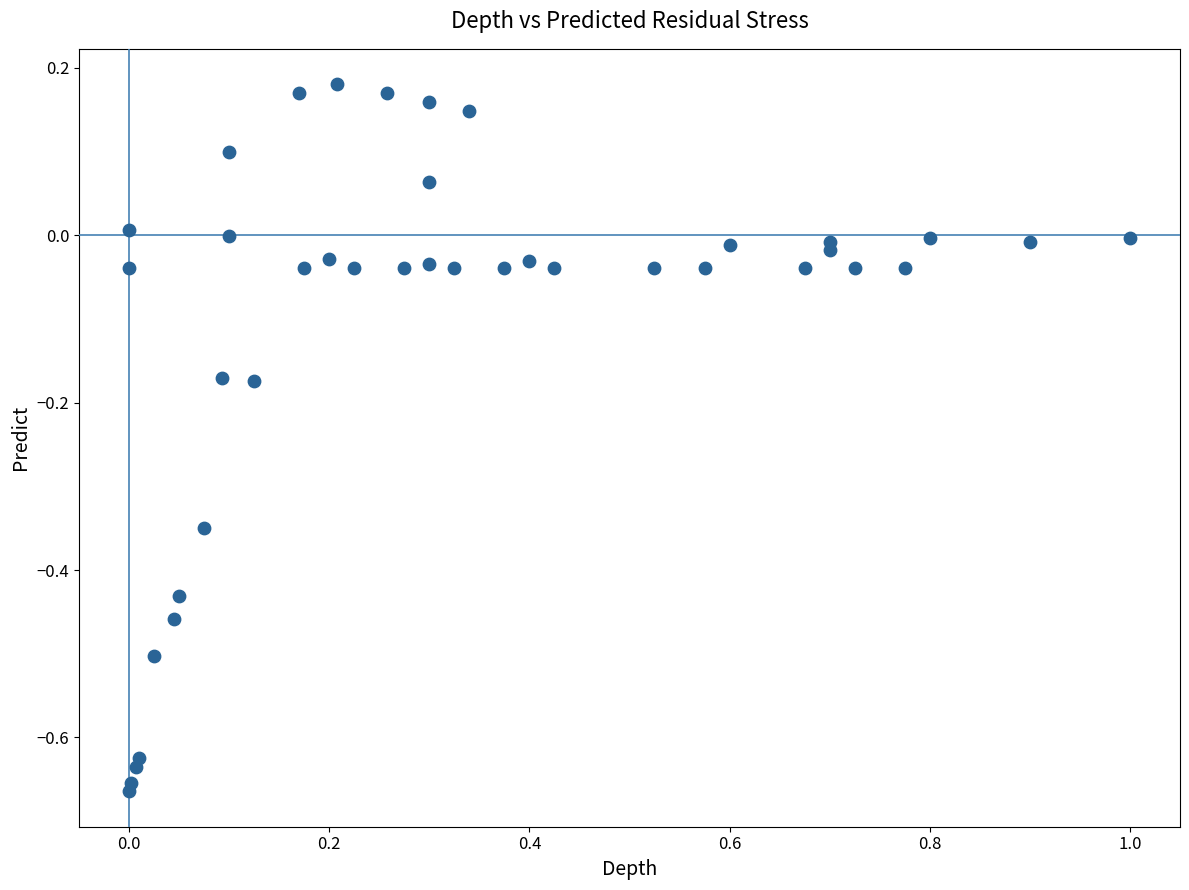

What is the range of Y values (max minus min)?

0.8